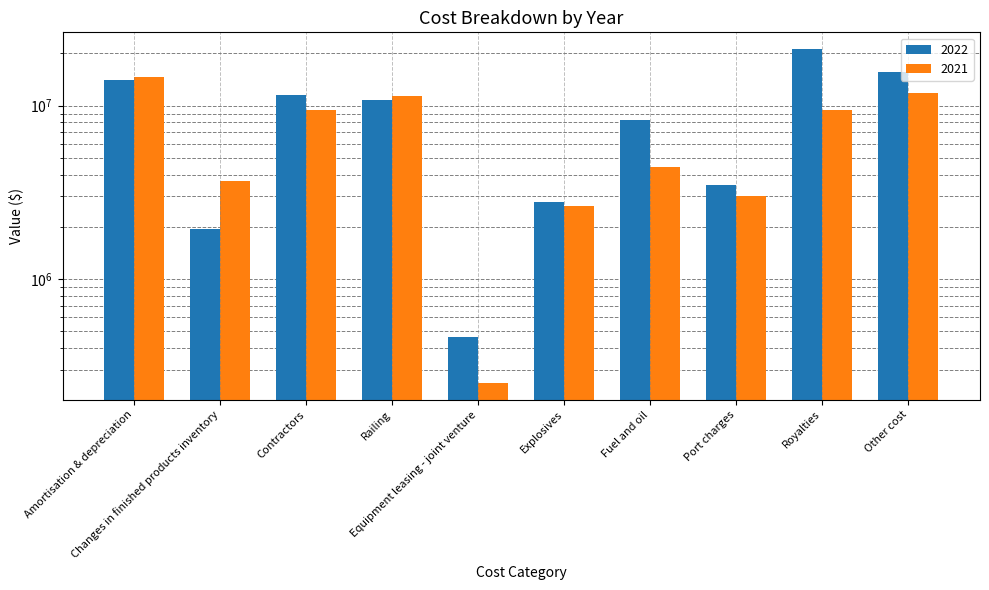

The 2022 series shows 13965998 at Amortisation & depreciation. True or false?

True